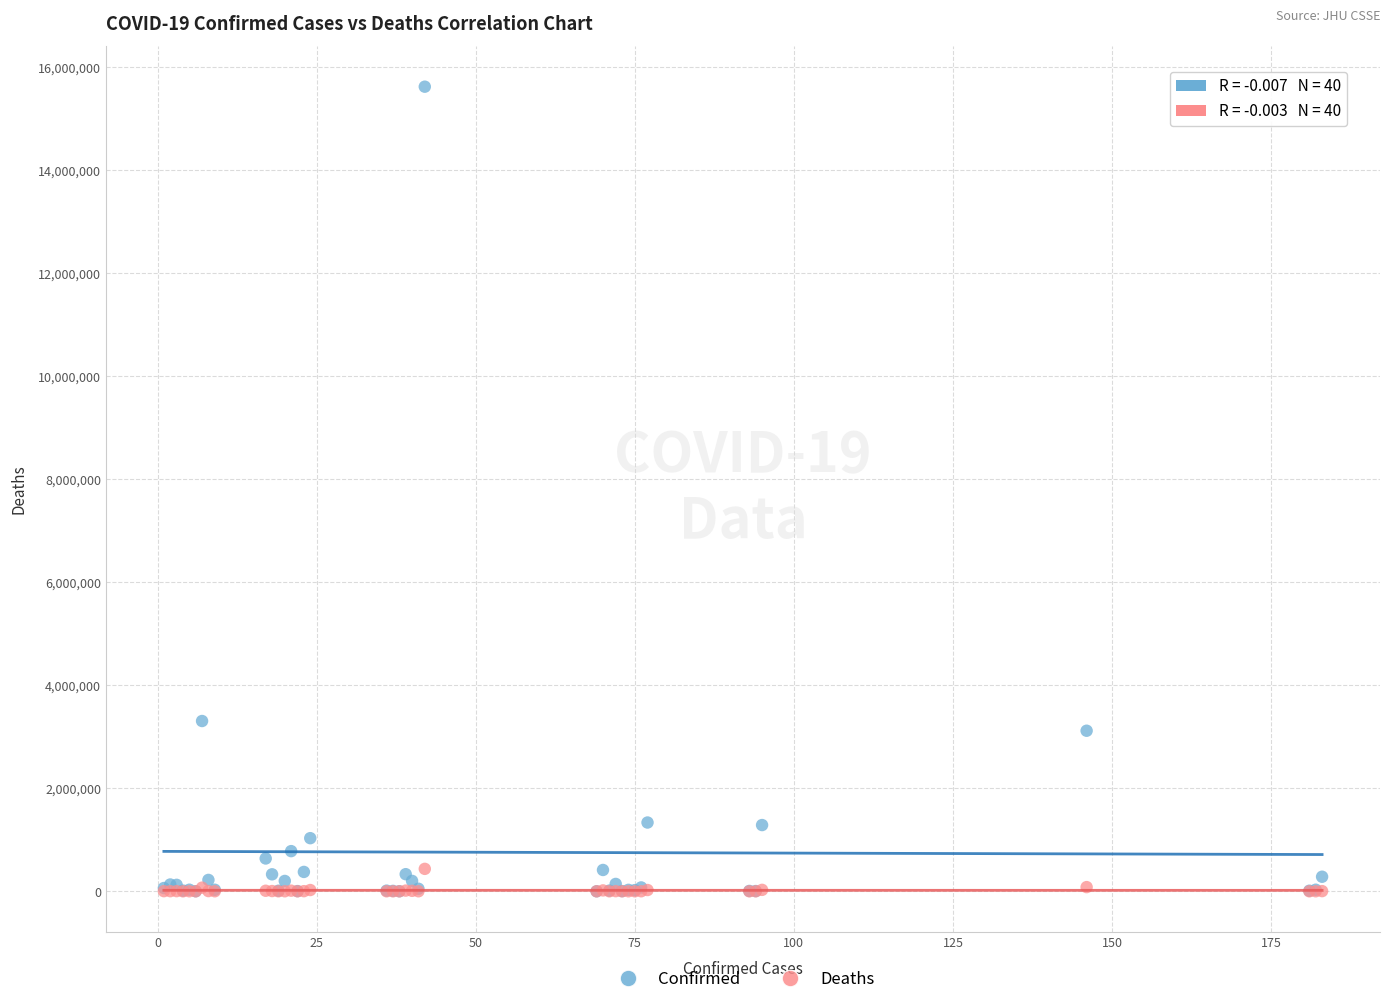

Across all series, what Y value is closest to 7813622?

3307285